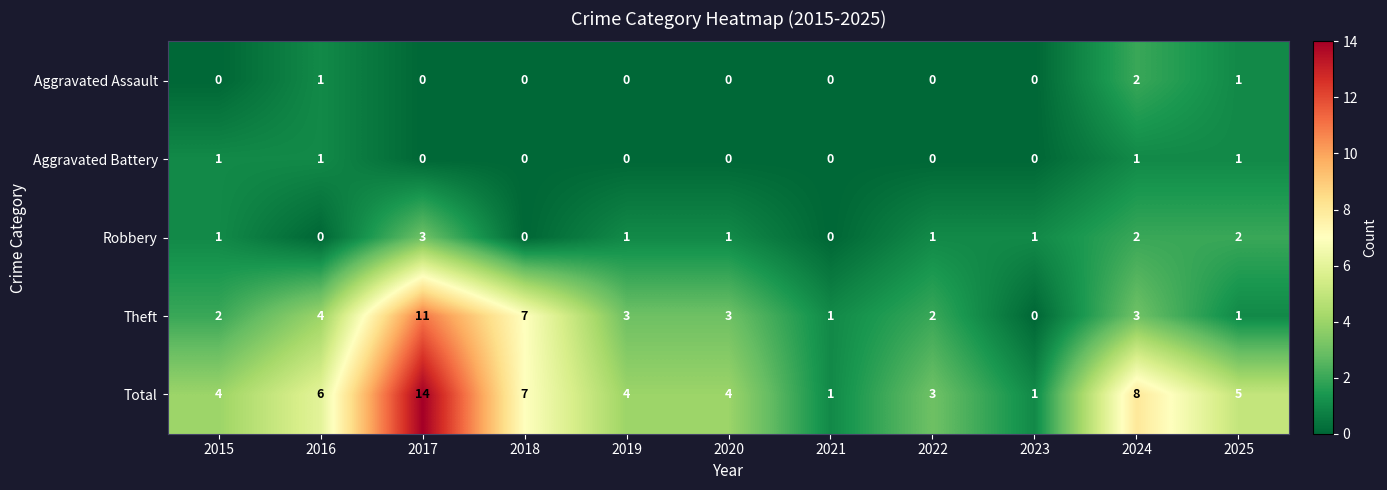

Rank the series by their maximum value, from lowest to highest.

Aggravated Battery, Aggravated Assault, Robbery, Theft, Total